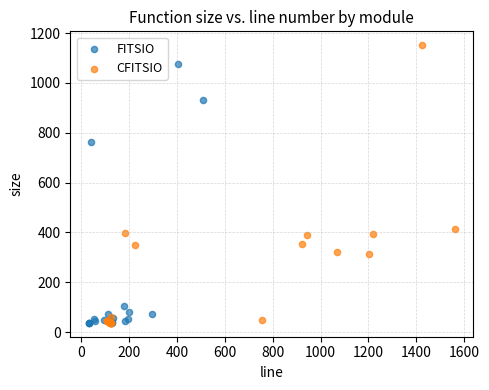

Which series contains the highest Y value?

CFITSIO